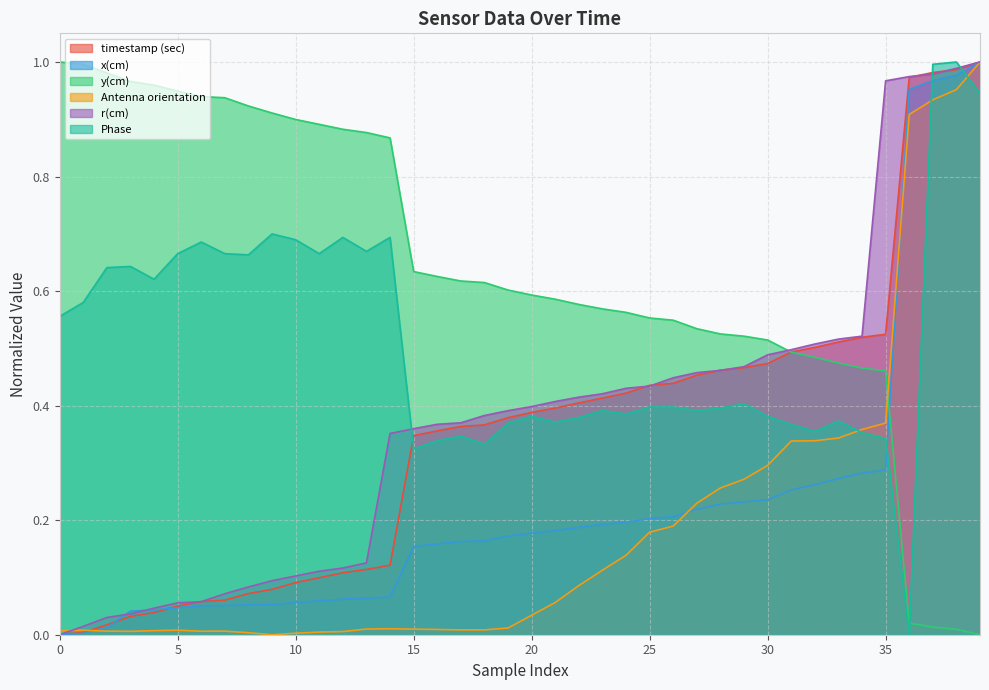

Which series has the largest total across all categories?

y(cm)